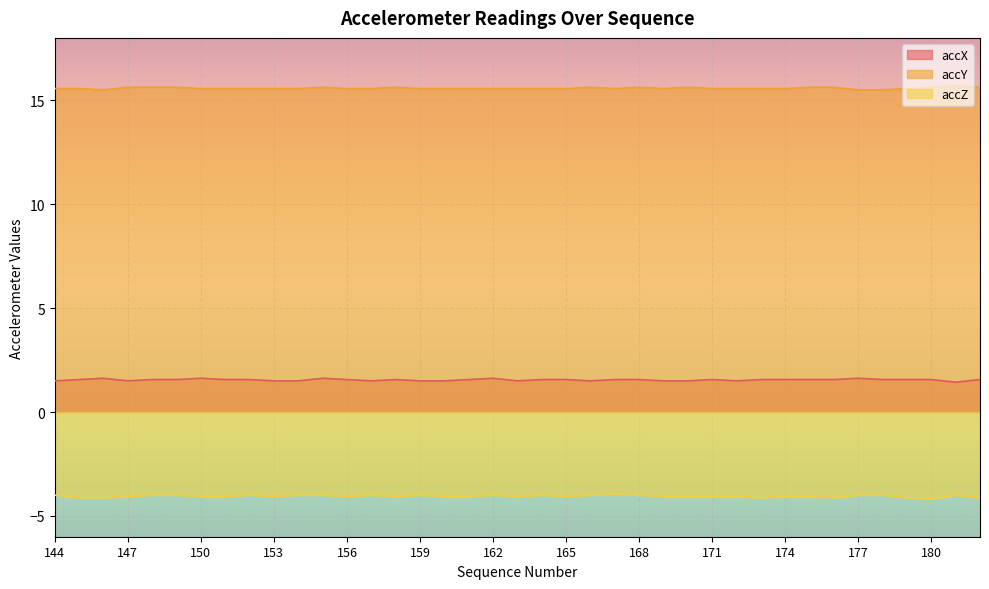

Which series has the largest total across all categories?

accY